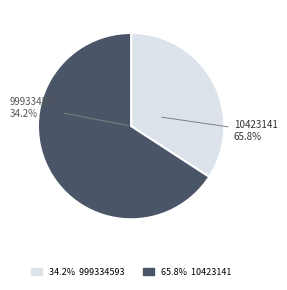

Which category has the smallest portion of the pie?

999334593